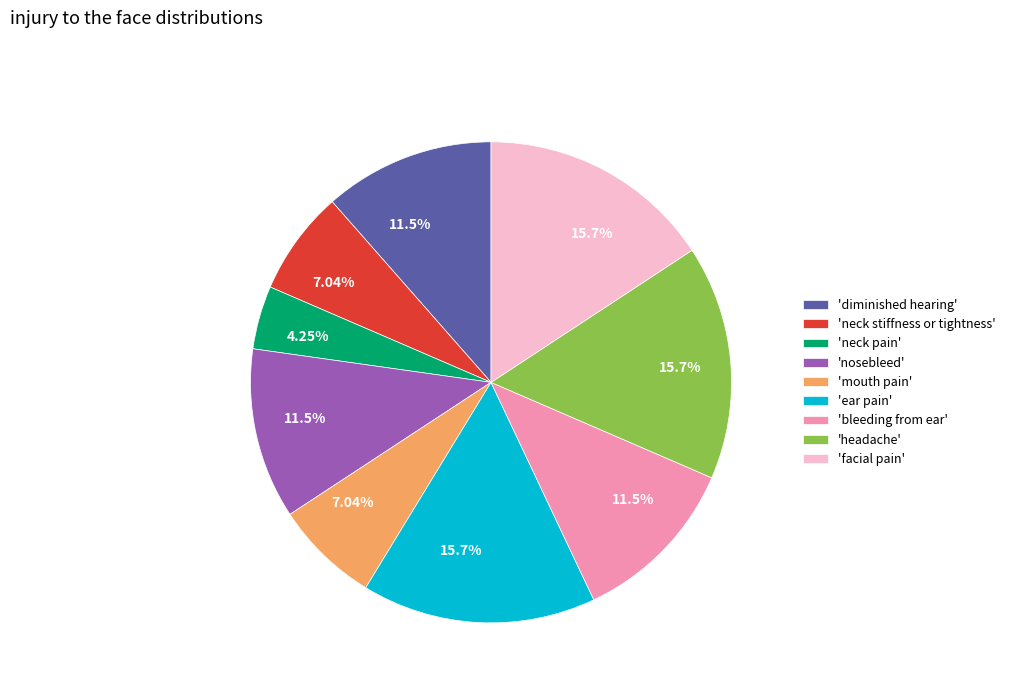

To the nearest percent, what is the difference between the largest and smallest slice percentages?

11%